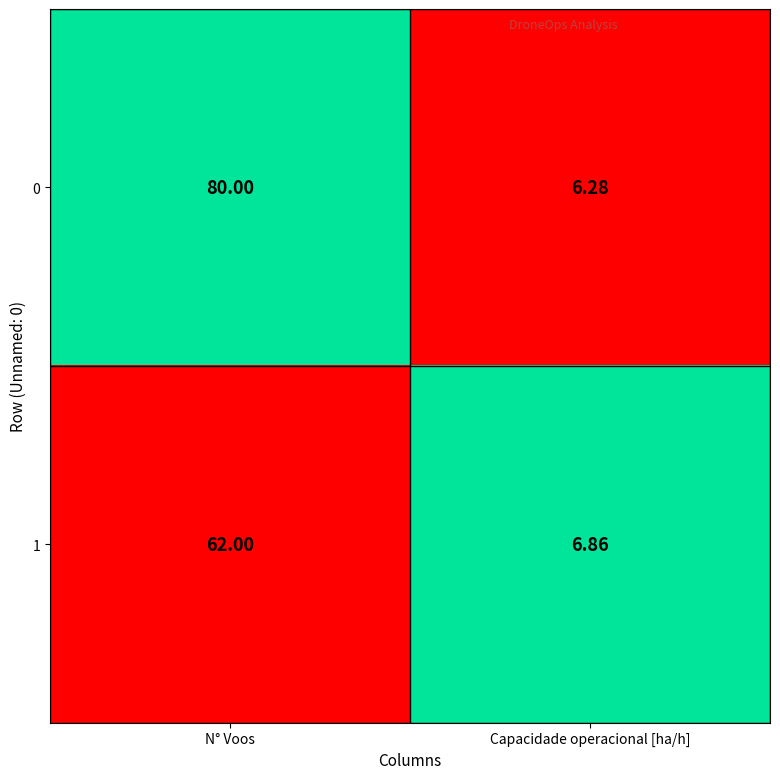

Which series has the largest range (max minus min)?

0